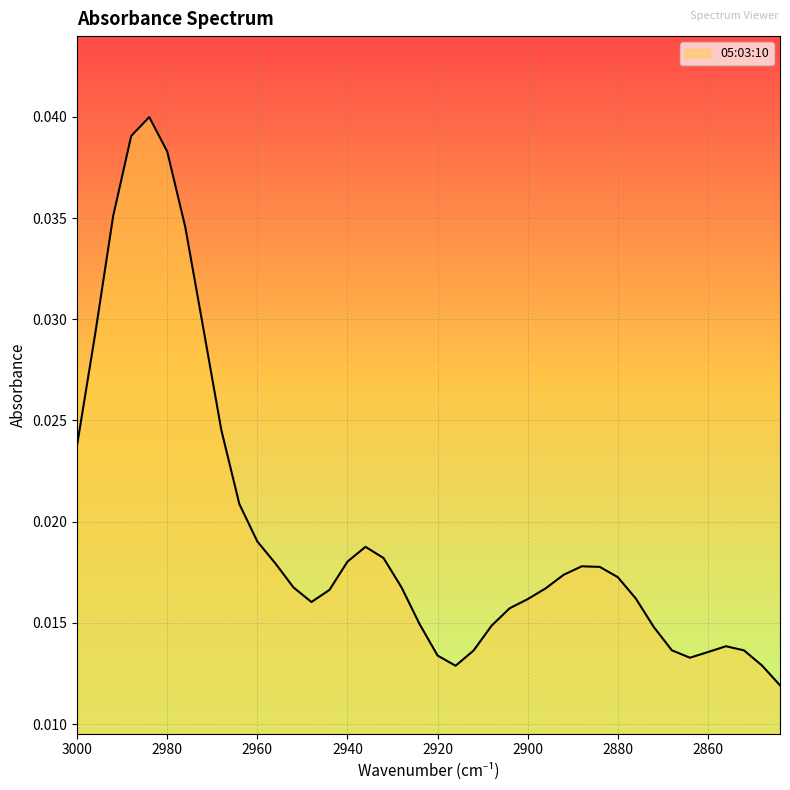

List the labels in order of value, largest first.

2984, 2988, 2980, 2992, 2976, 2972, 2996, 2968, 3000, 2964, 2960, 2936, 2932, 2940, 2956, 2888, 2884, 2892, 2880, 2952, 2928, 2896, 2944, 2876, 2900, 2948, 2904, 2924, 2908, 2872, 2856, 2868, 2852, 2912, 2860, 2920, 2864, 2848, 2916, 2844